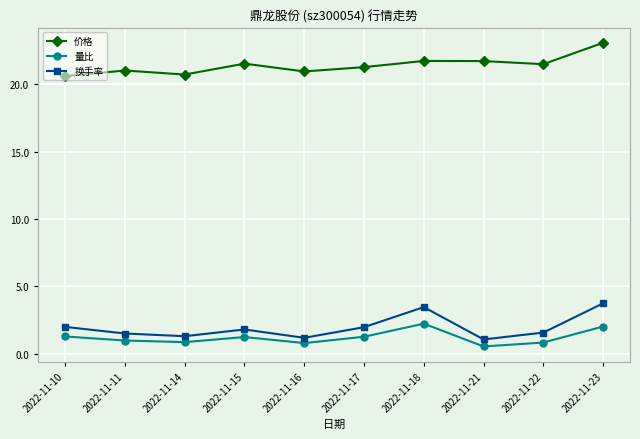

What value does the 价格 series have at 2022-11-18?

21.7